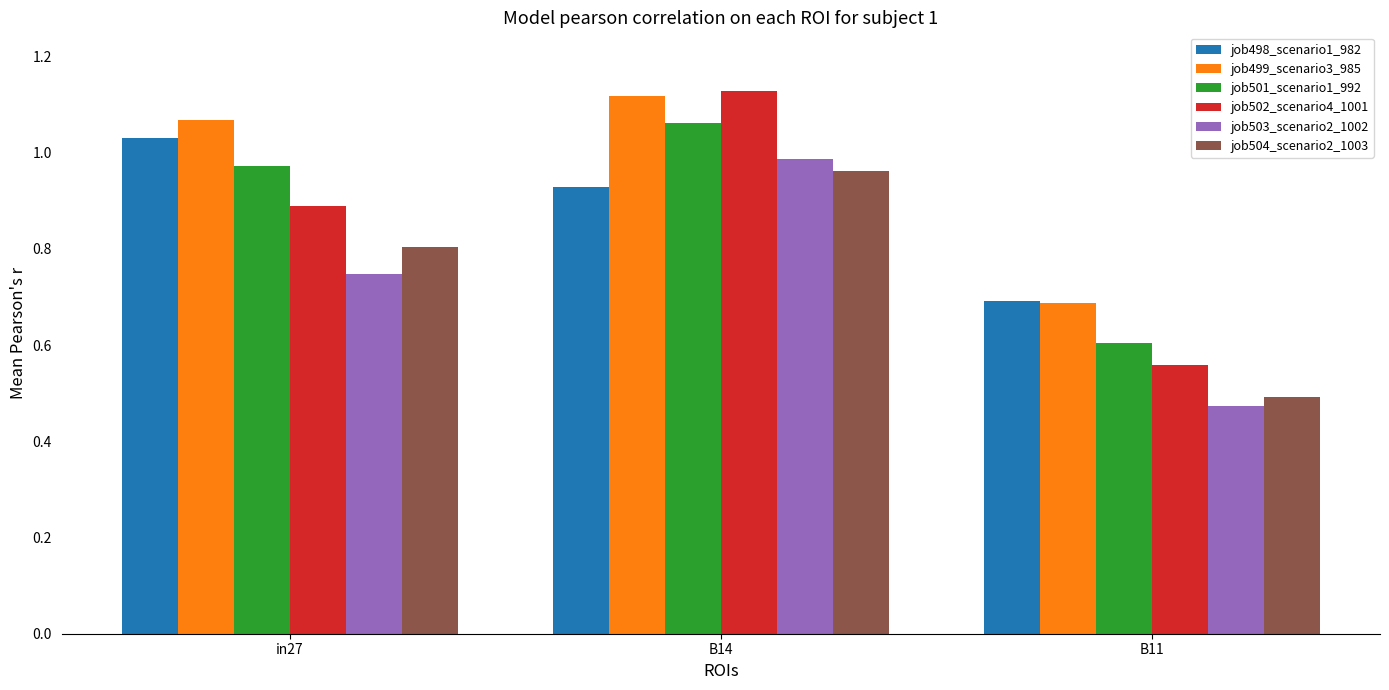

Which category has the highest value across all series?

B14